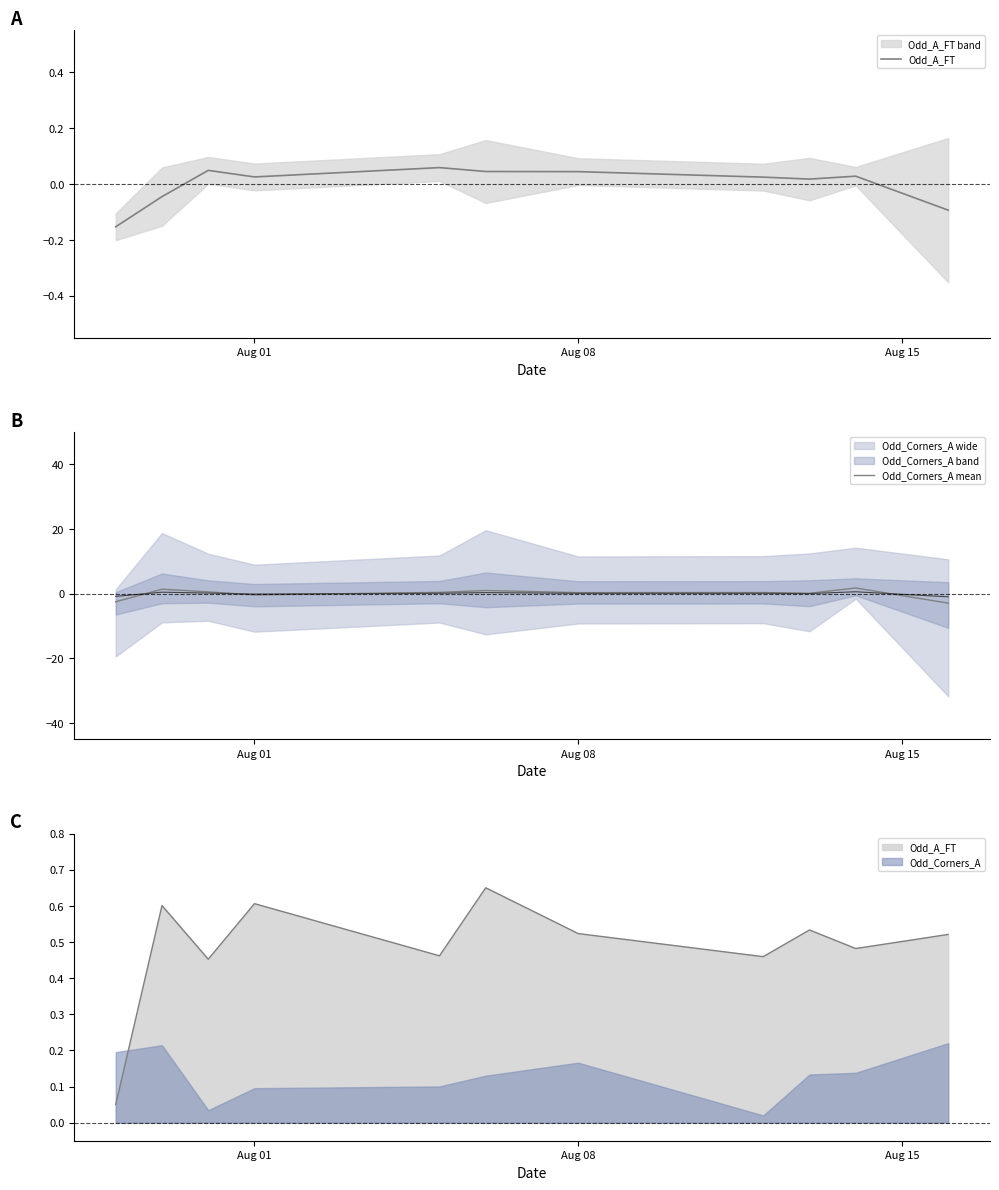

Rank the series by their maximum value, from highest to lowest.

Odd_Corners_A mean, Odd_A_FT